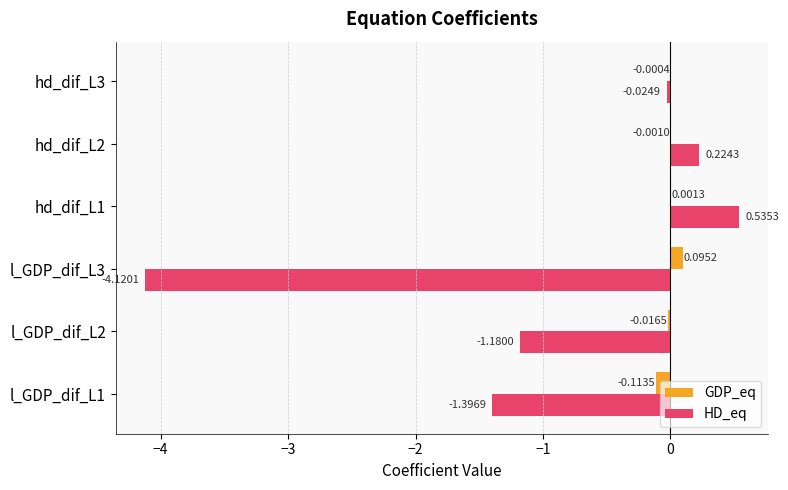

At which category is the sum across all series the highest?

hd_dif_L1